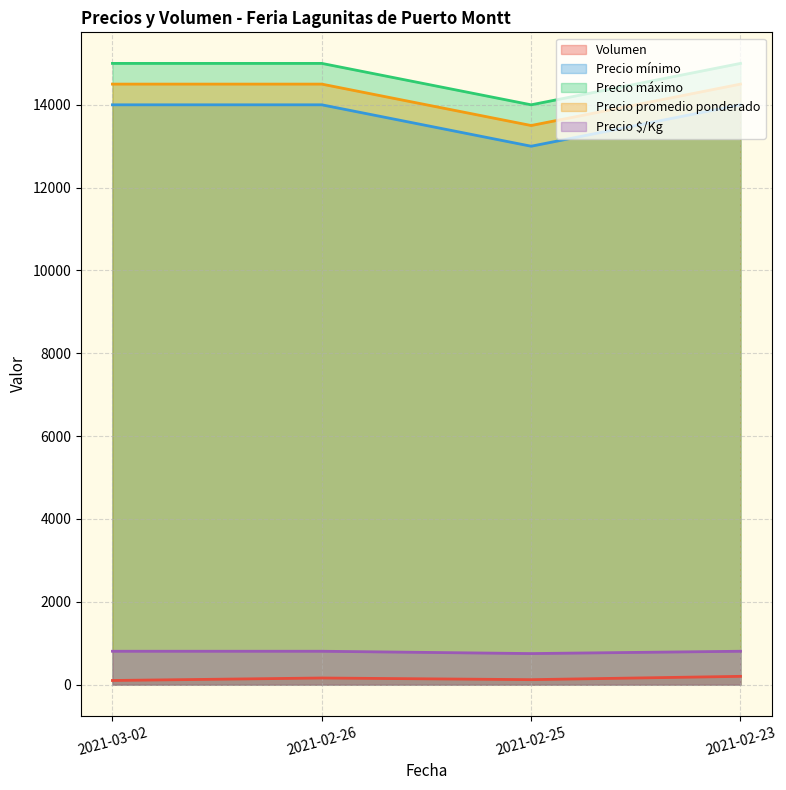

What are all the series names shown in the legend?

Volumen, Precio mínimo, Precio máximo, Precio promedio ponderado, Precio $/Kg